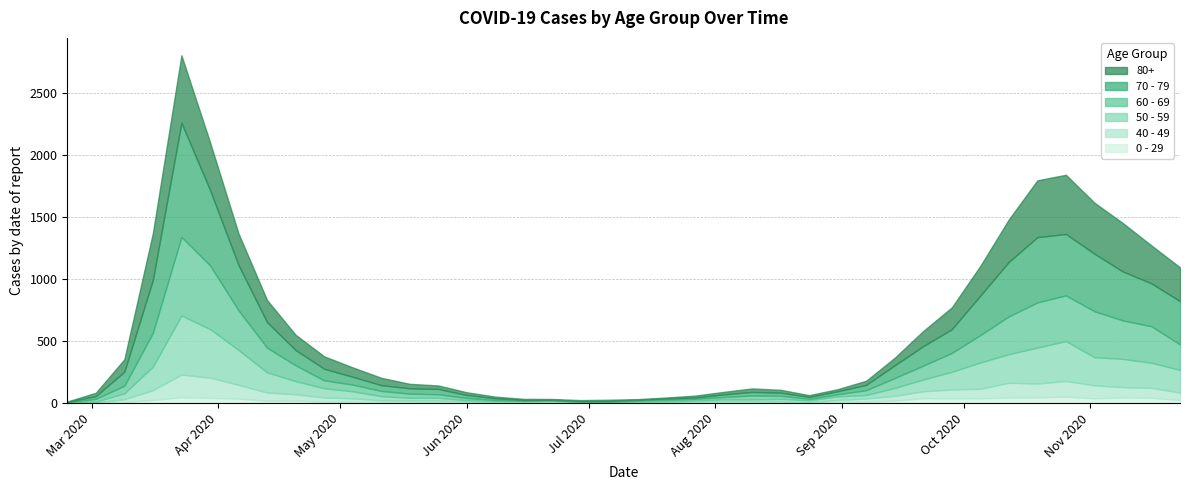

Which series has the largest total across all categories?

70 - 79